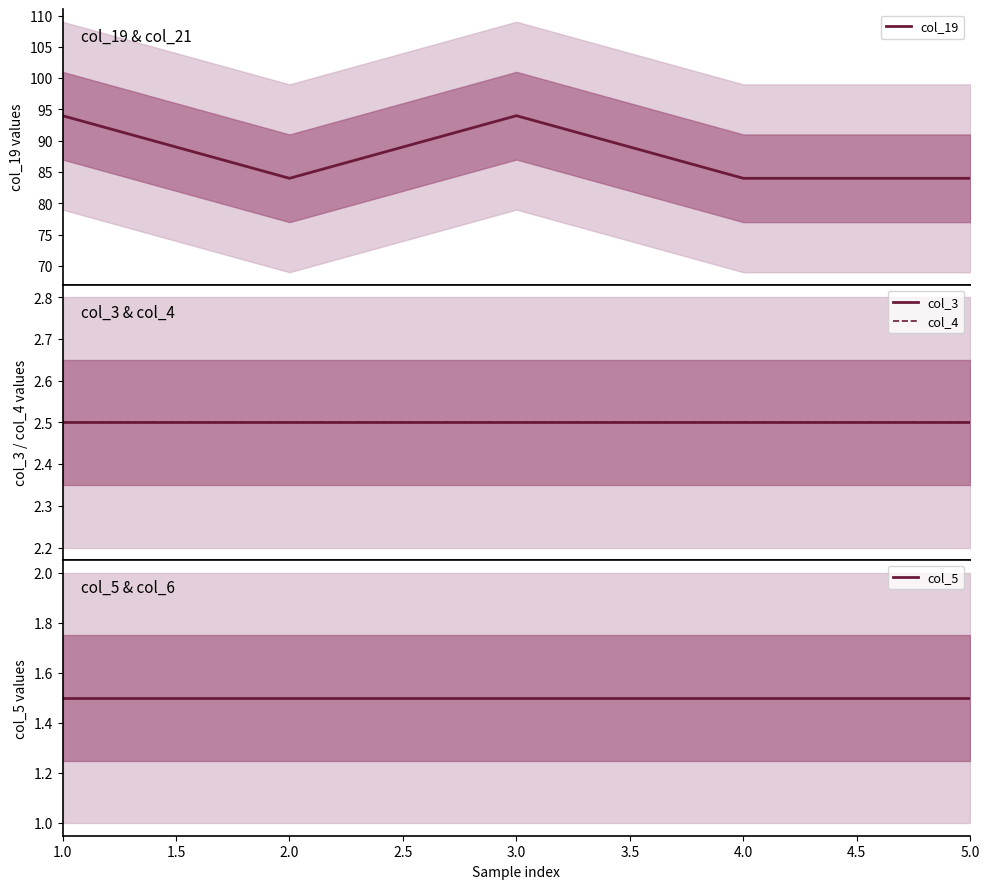

True or false: col_19 and col_4 intersect in this chart.

False